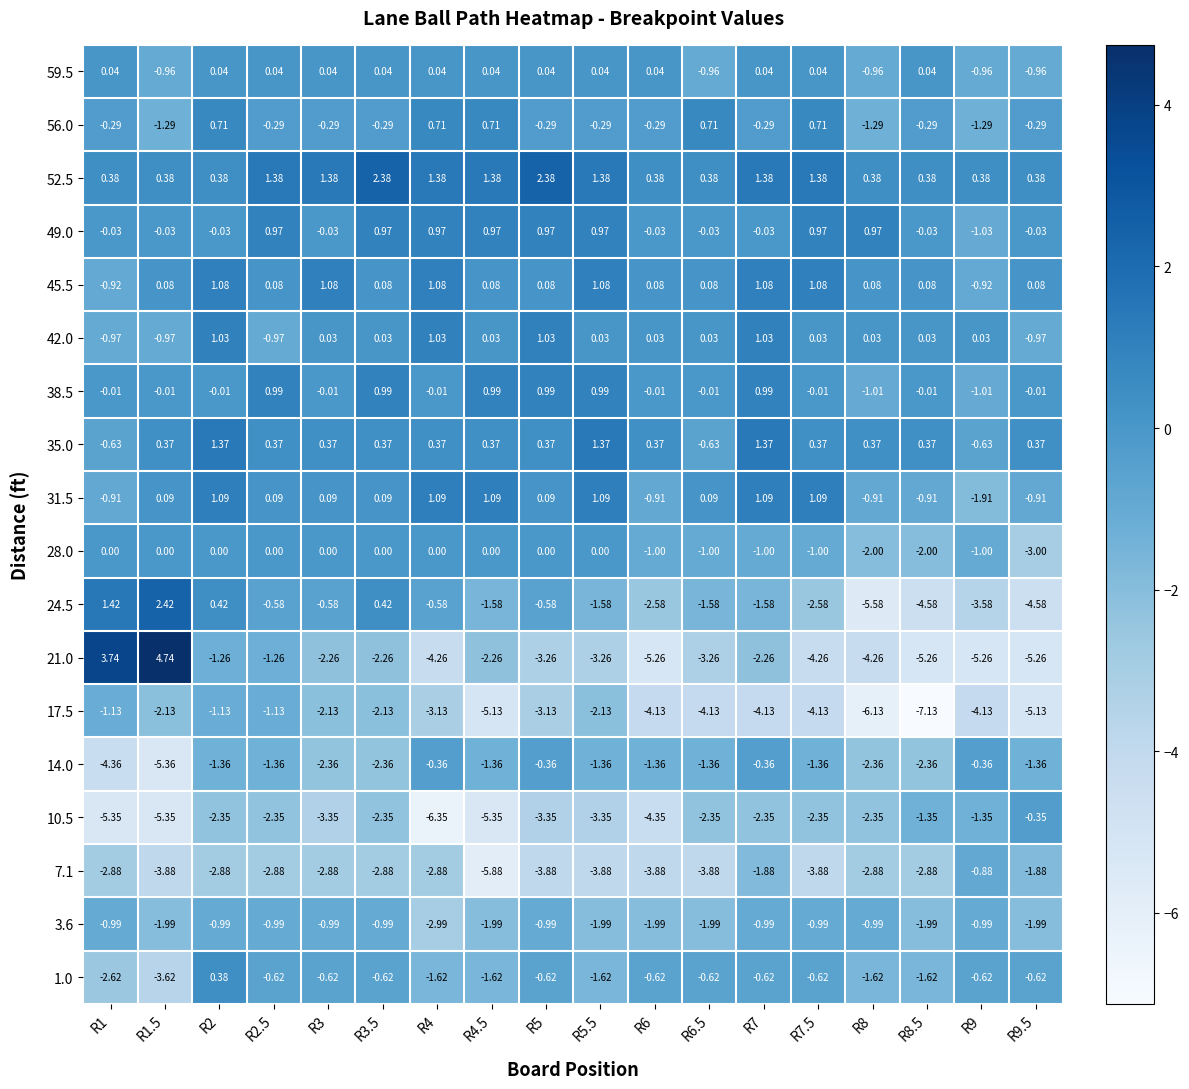

Between R1.5 and R4, which series saw the biggest shift?

21.0